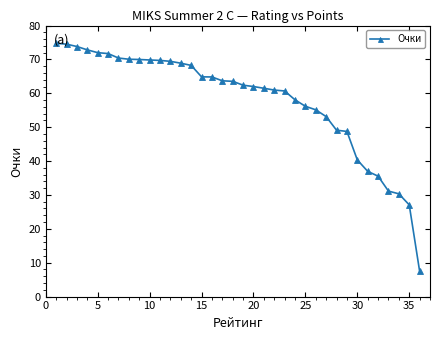

What is the sum of all values?

2089.9